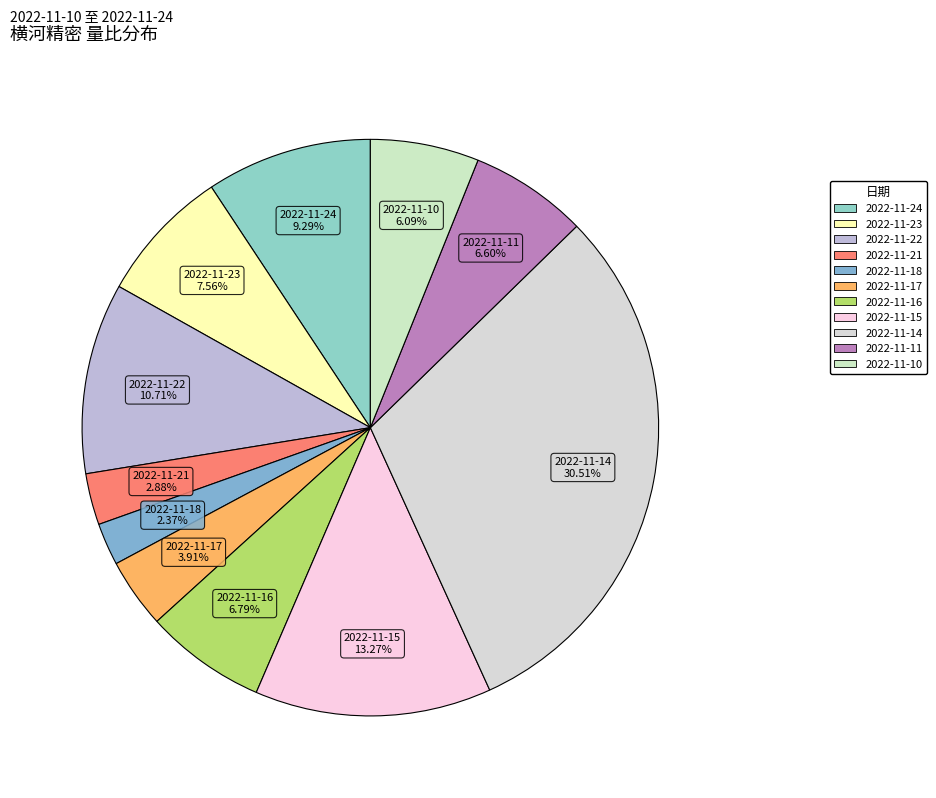

Do 2022-11-15 and 2022-11-14 together represent more than half of the pie?

No